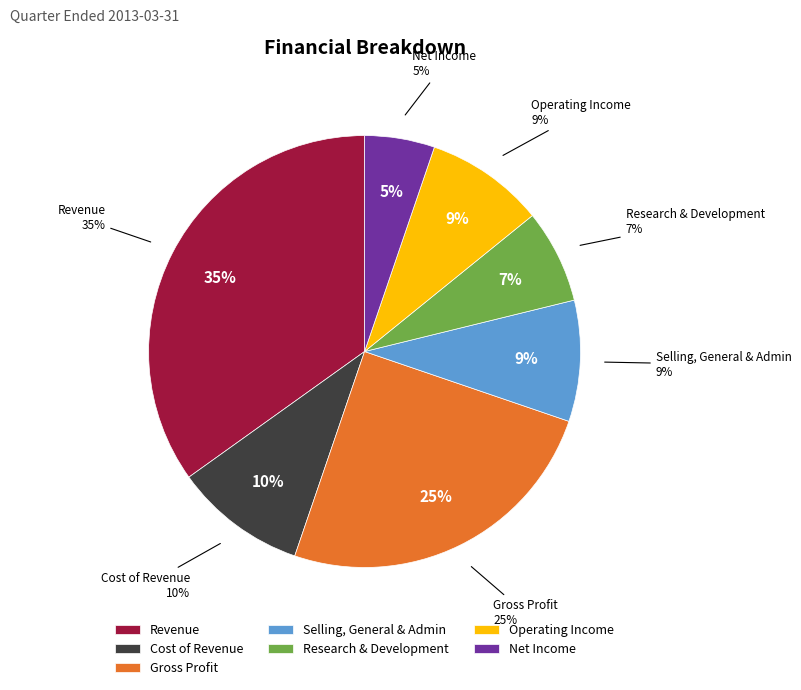

Count the number of slices in the pie.

7